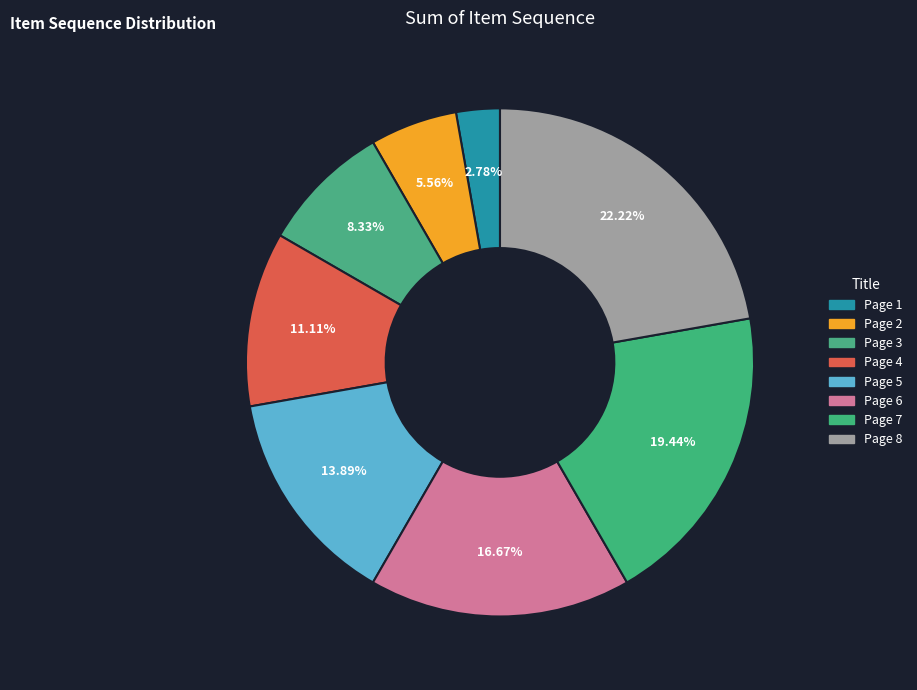

Which slice is the smallest?

Page 1